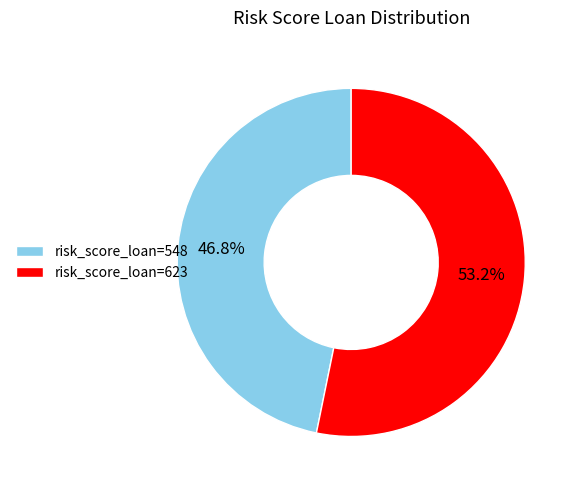

Which category accounts for the majority?

risk_score_loan=623